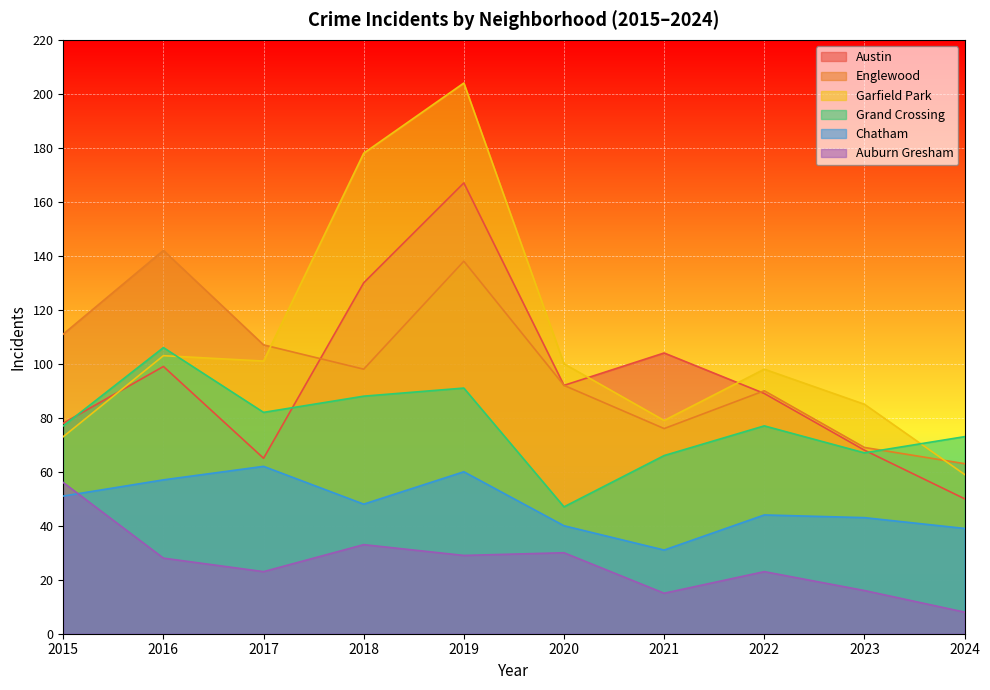

At which category does Garfield Park reach its first local valley?

2017